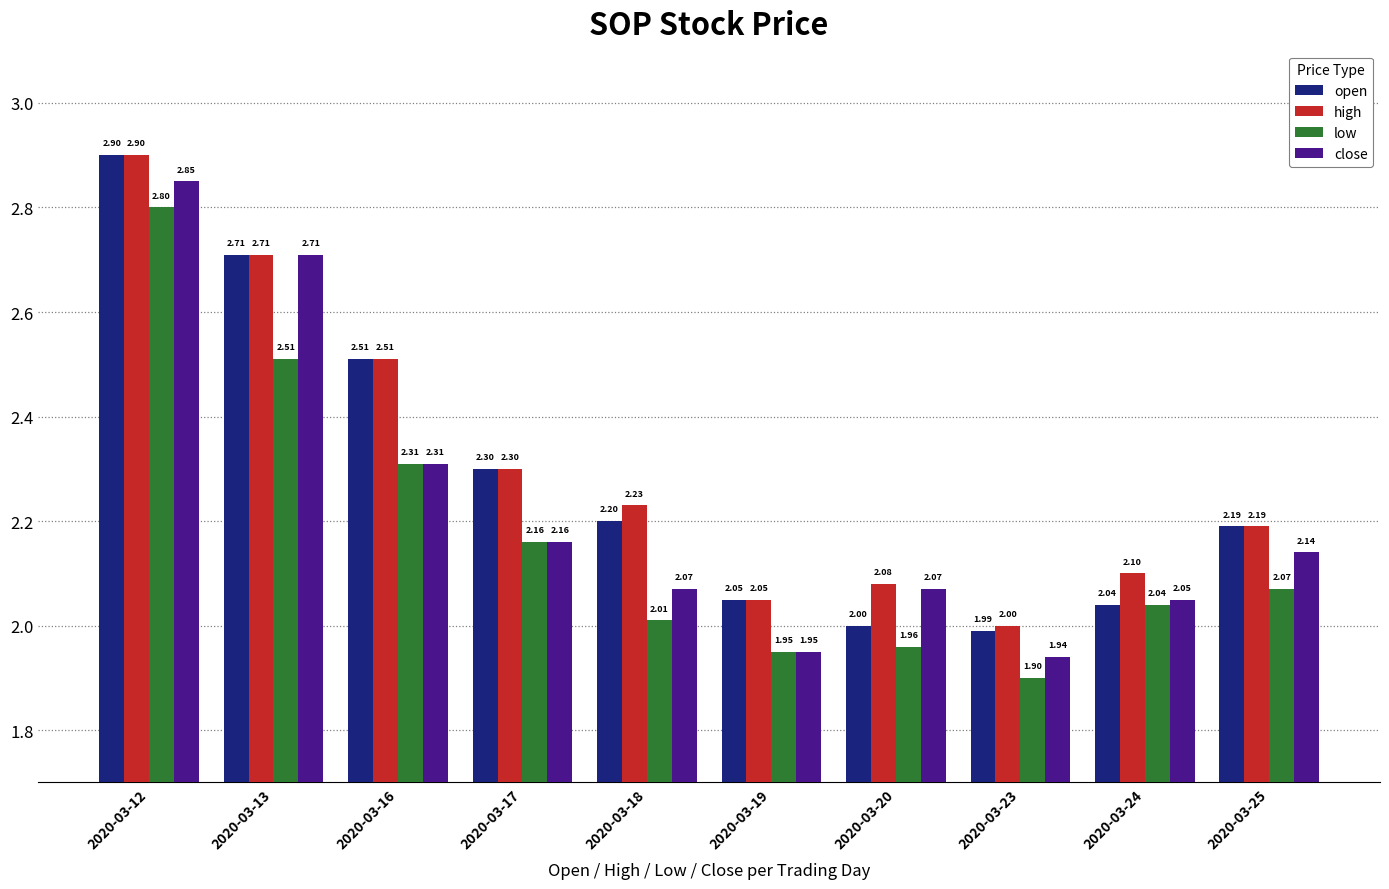

List the labels in order of low value, largest first.

2020-03-12, 2020-03-13, 2020-03-16, 2020-03-17, 2020-03-25, 2020-03-24, 2020-03-18, 2020-03-20, 2020-03-19, 2020-03-23